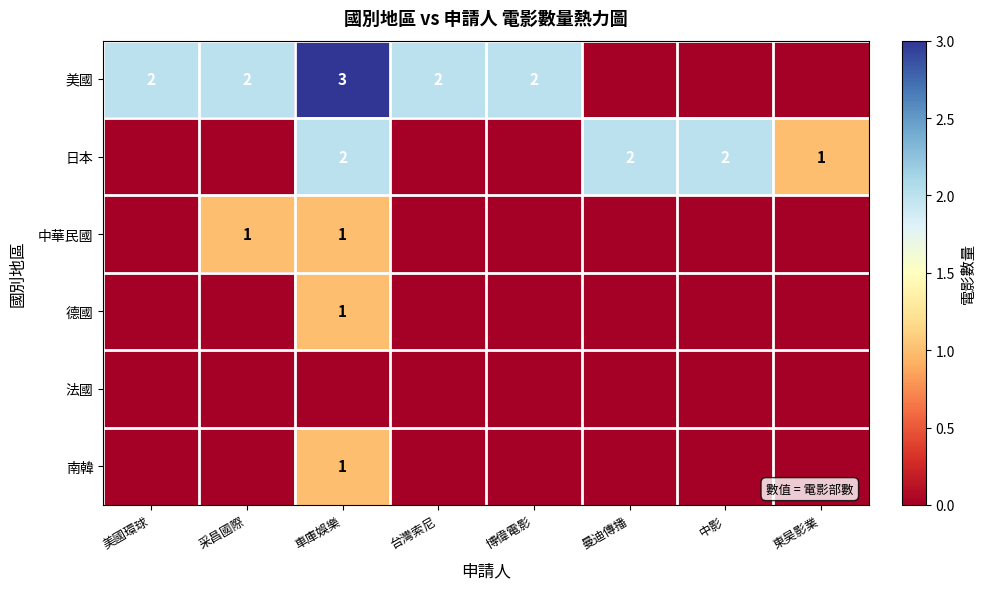

True or false: 美國 has a value of 2 at 台灣索尼.

True